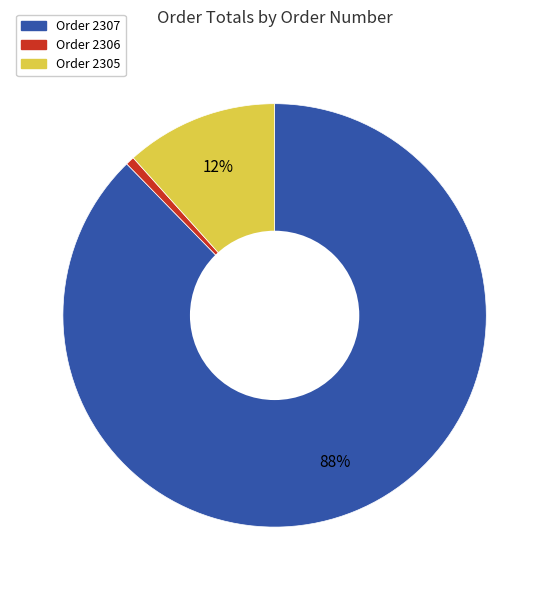

How many slices are in this pie chart?

3